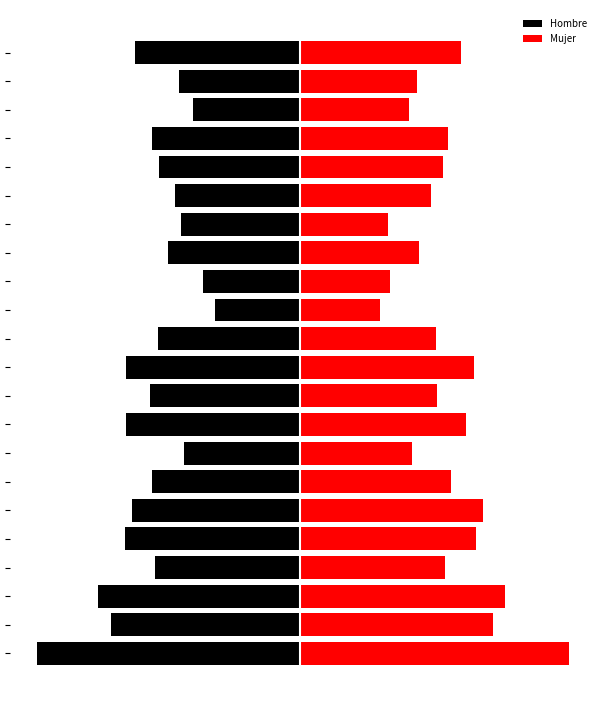

How many categories are shown in the chart?

22